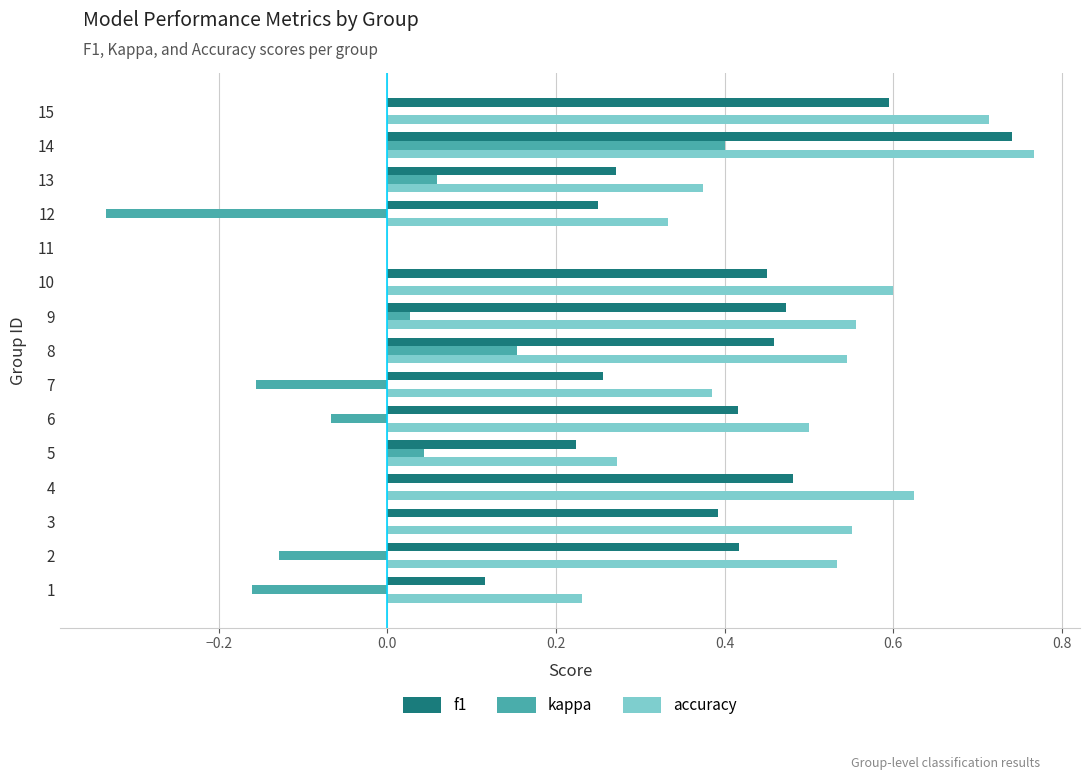

Is it true that accuracy equals 0.1 at 3?

False